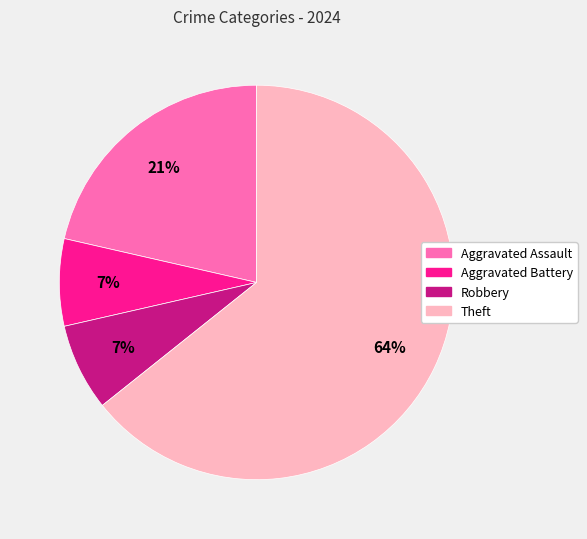

Which category has the biggest portion of the pie?

Theft